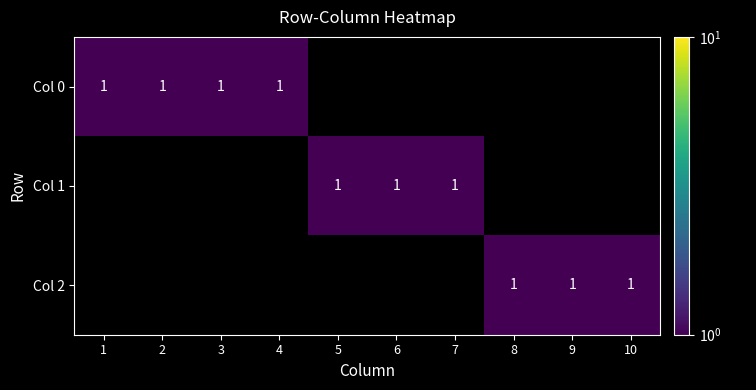

True or false: Col 0 has a value of 0 at 3.

False